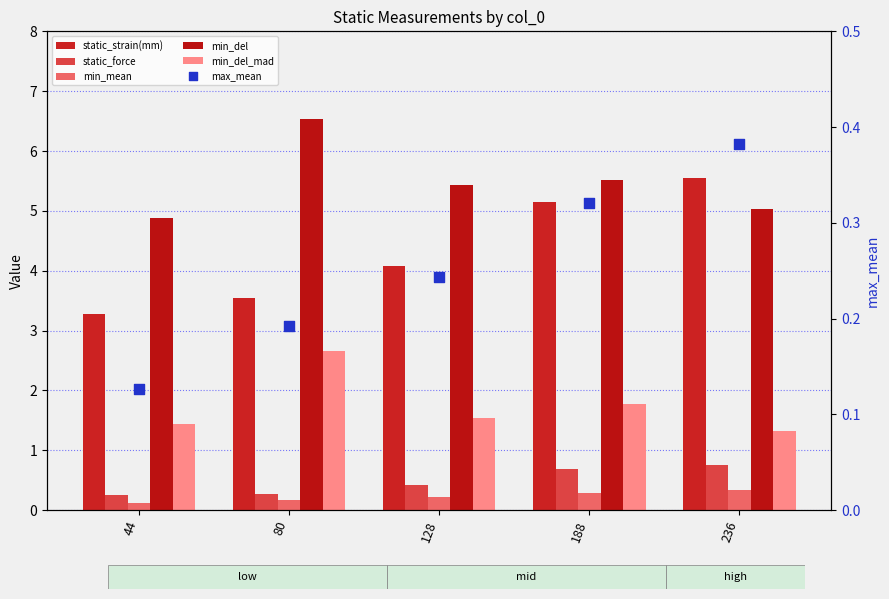

Which series reaches the minimum Y coordinate?

min_mean